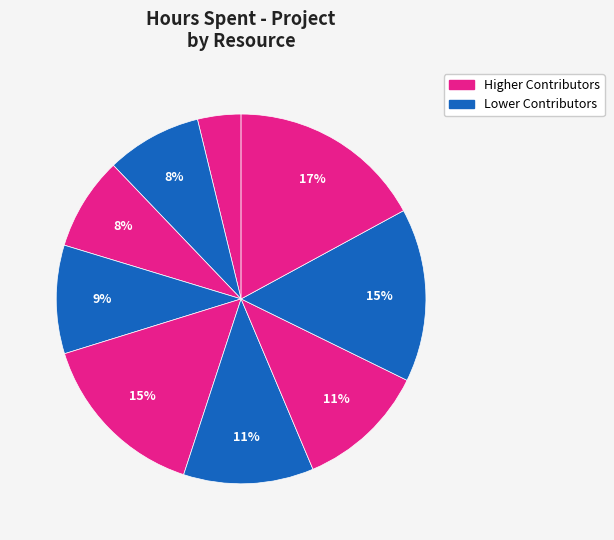

How many segments does this pie chart have?

9